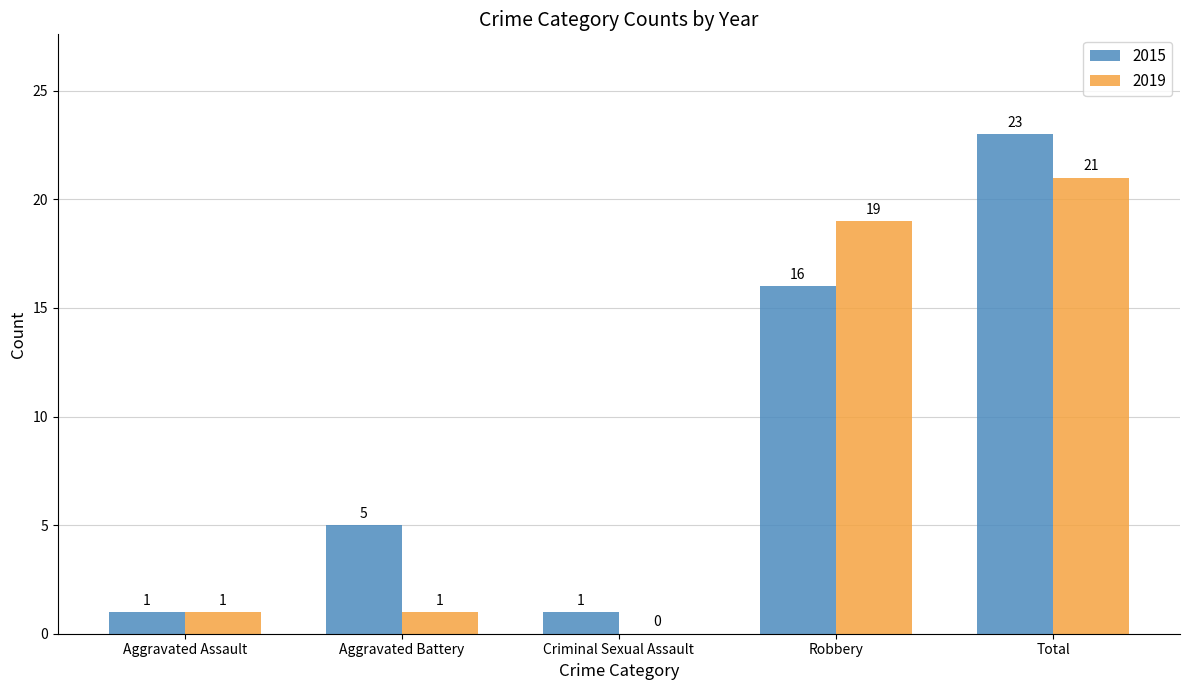

Which category has the highest value across all series?

Total